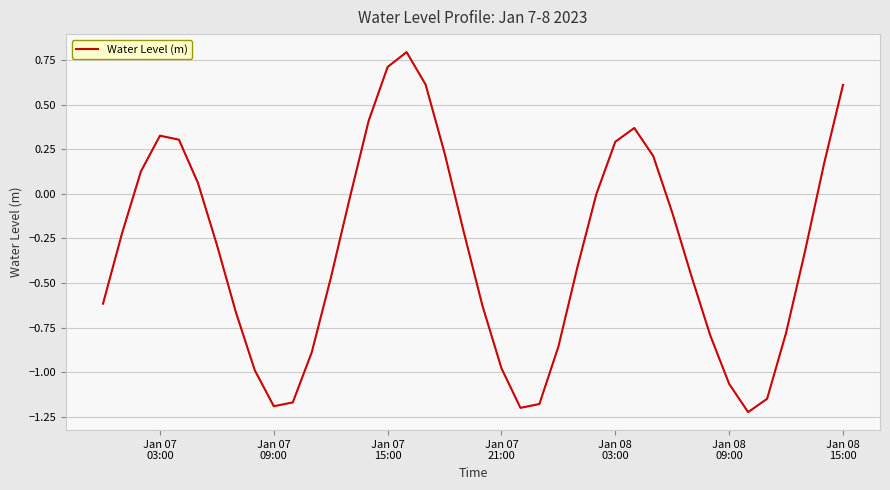

What is the greatest value displayed?

0.8